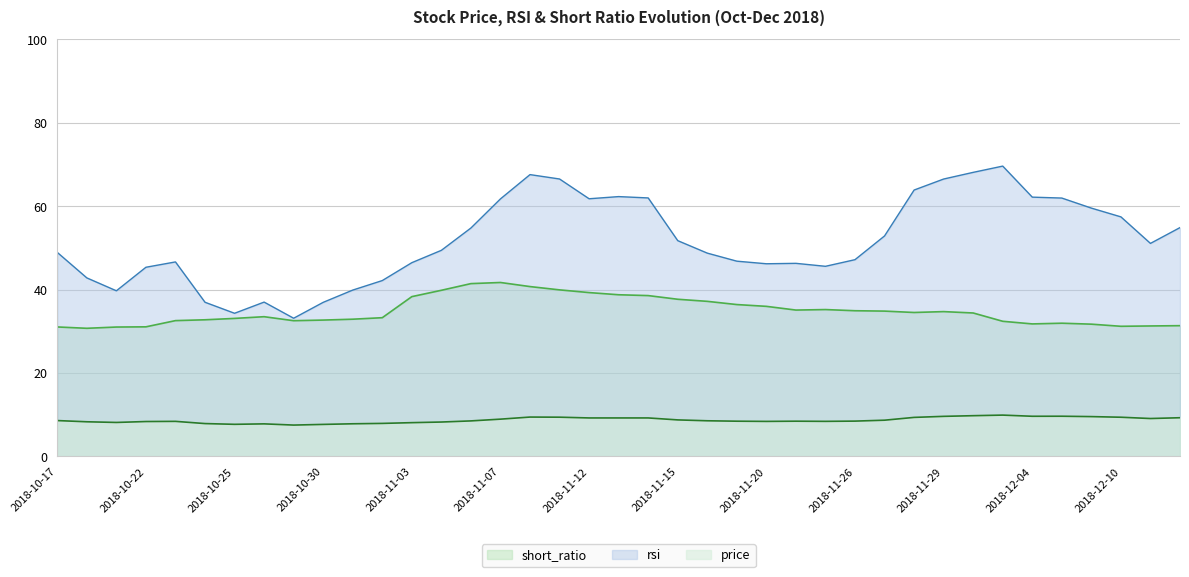

The value of price at 2018-11-03 is 8.1. True or false?

True